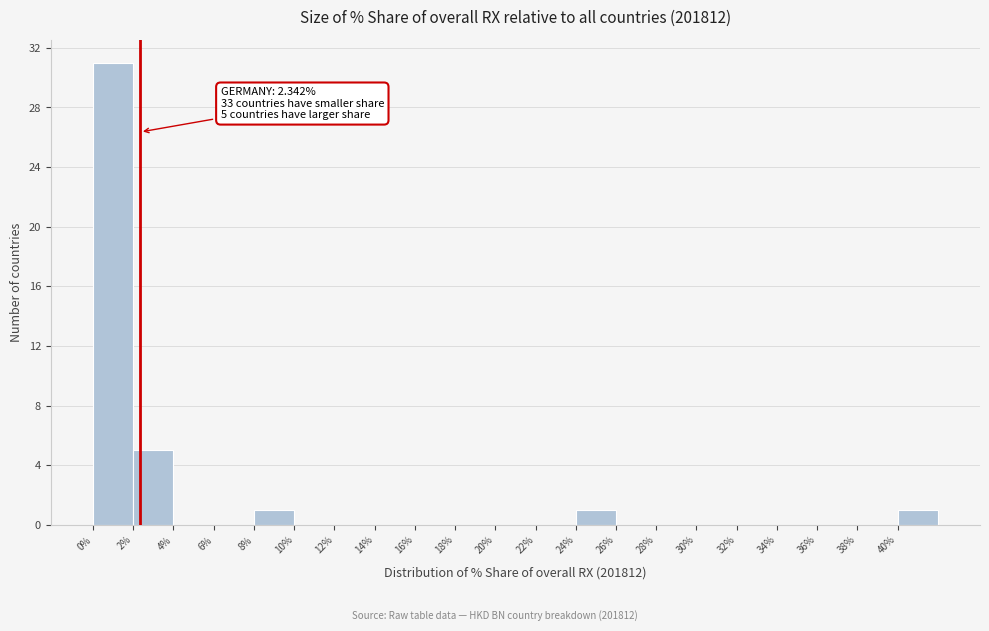

Which range on the x-axis has the tallest bar?

0 to 2